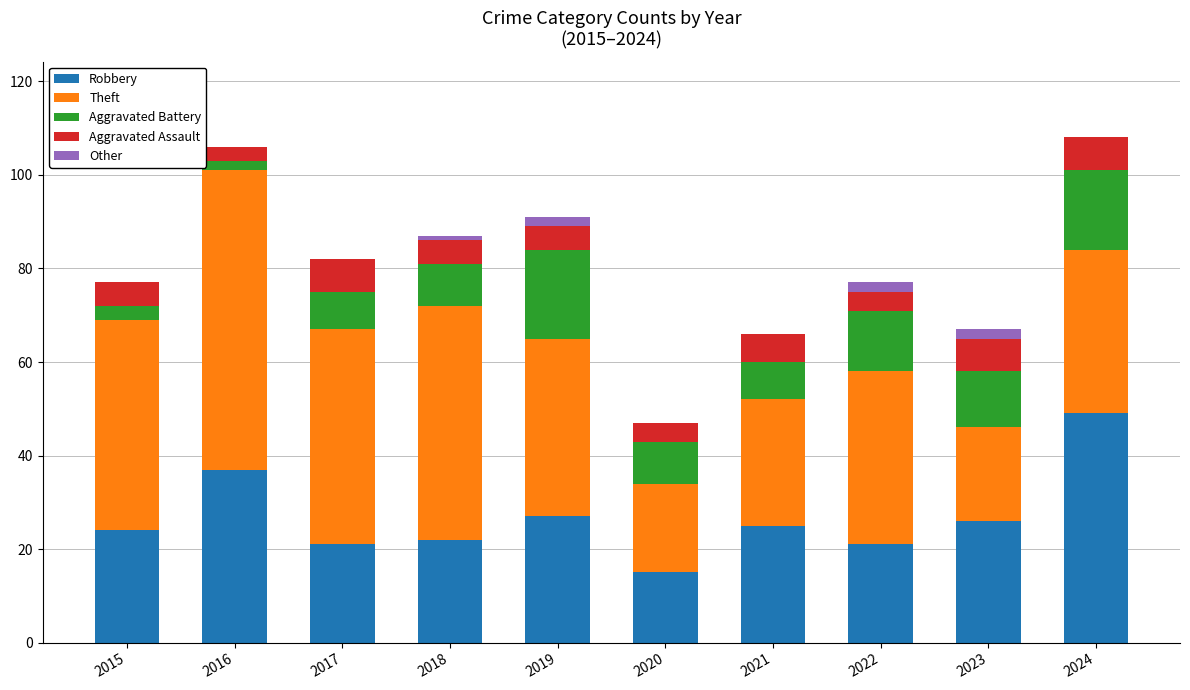

At which label does Robbery reach its peak?

2024